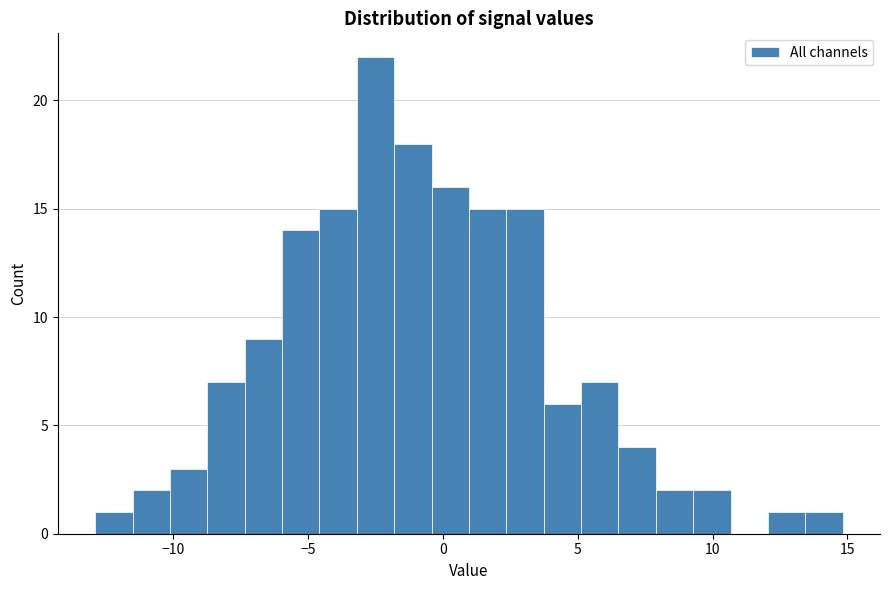

Read against the x-axis, roughly where is the centre of the tallest bar?

-2.5